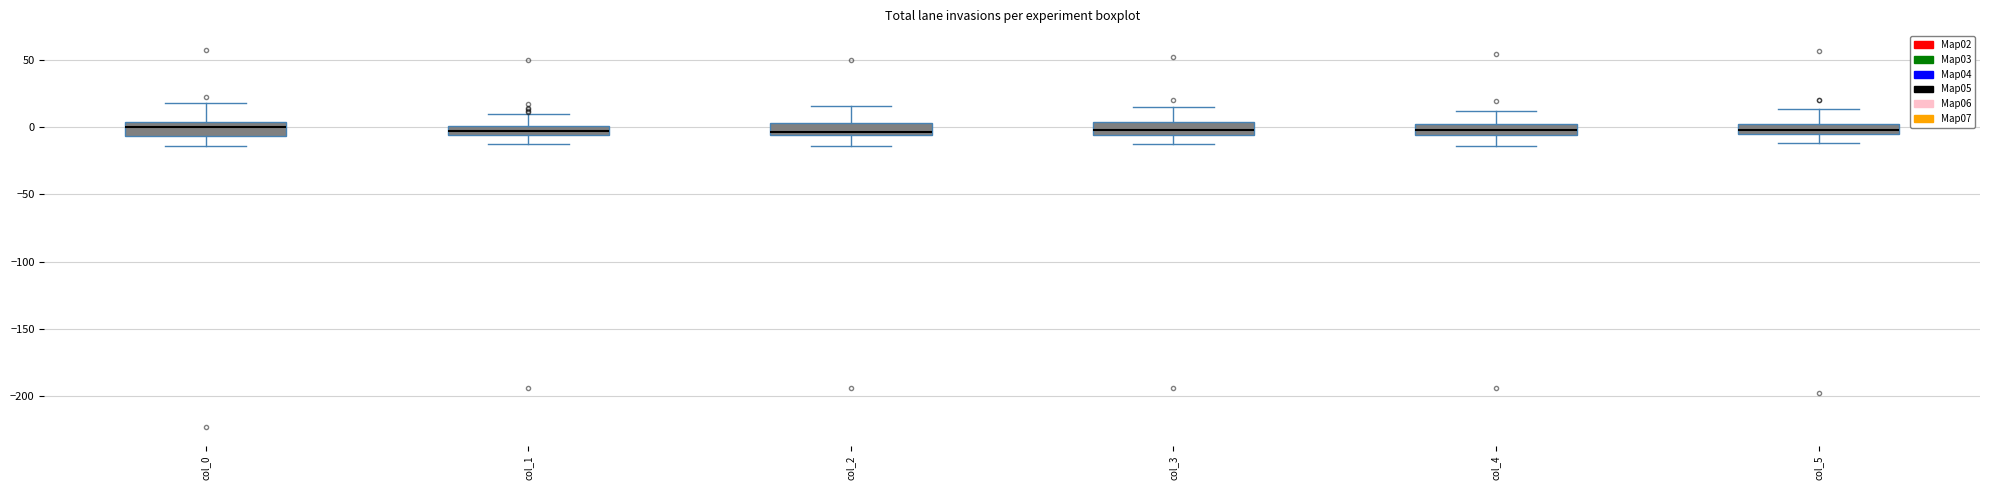

Where is the upper edge of the box for col_0 on the y-axis? The values are not printed on the chart, so give them approximately, as read against the axis.

5